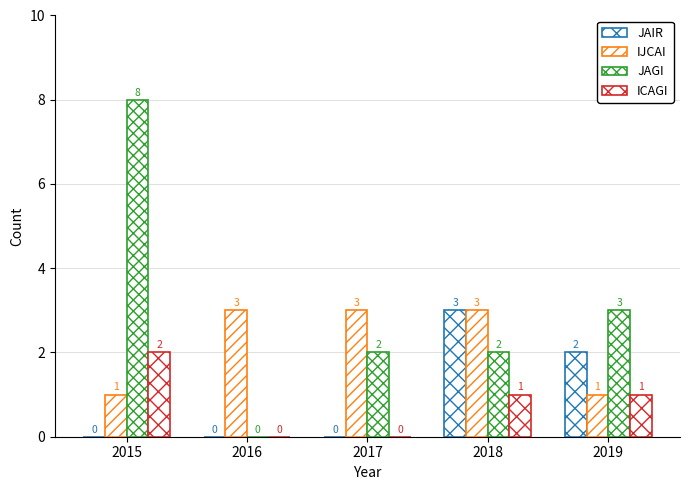

How many series are shown in this chart?

4